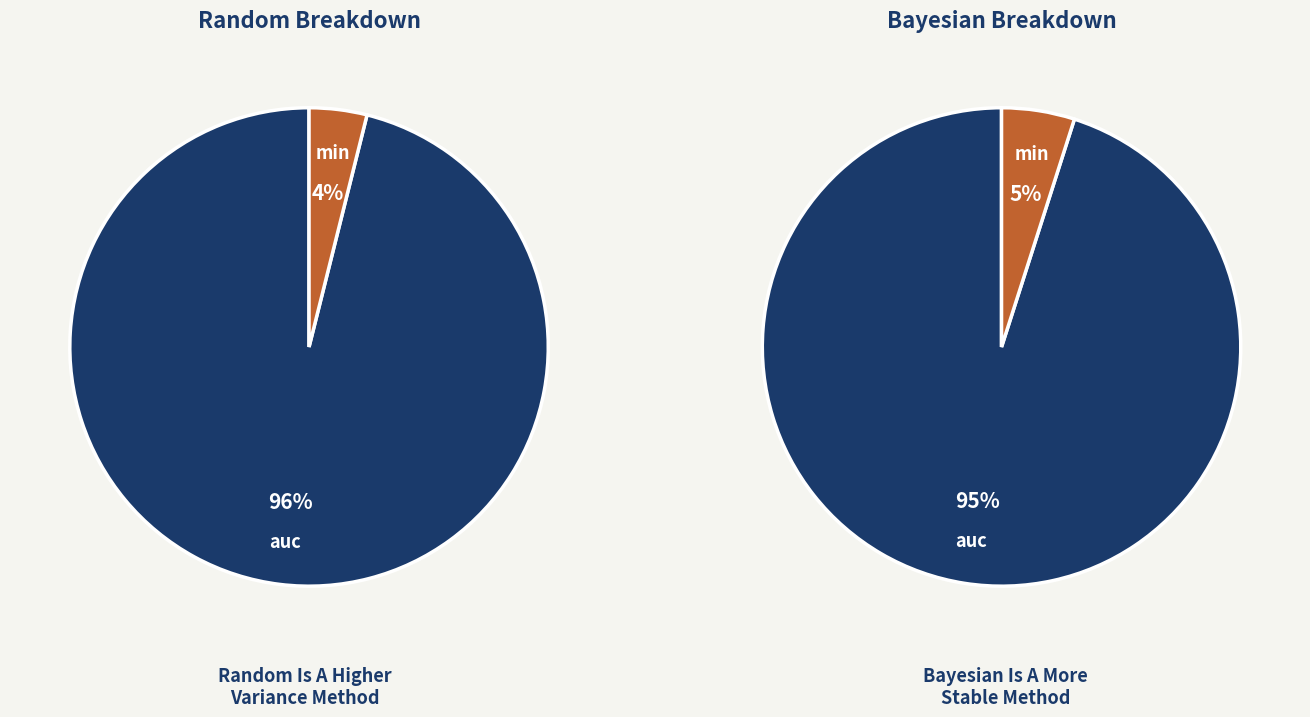

How many slices are in this pie chart?

2